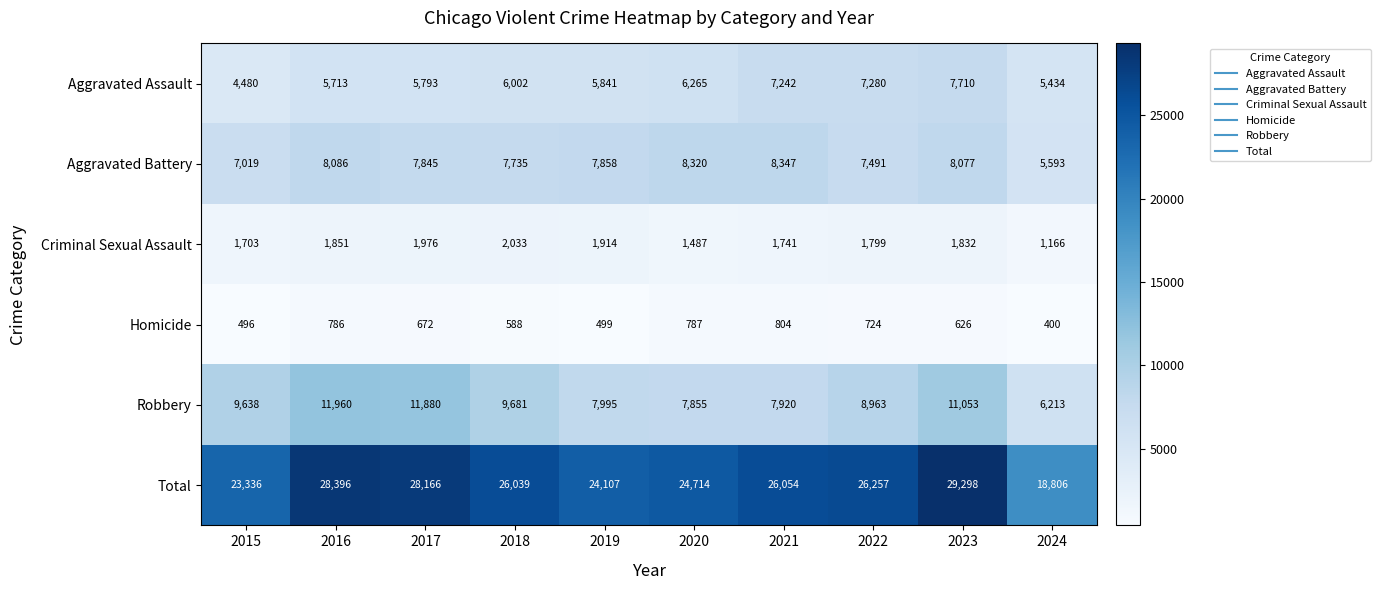

Which category has the lowest value in the Criminal Sexual Assault series?

2024